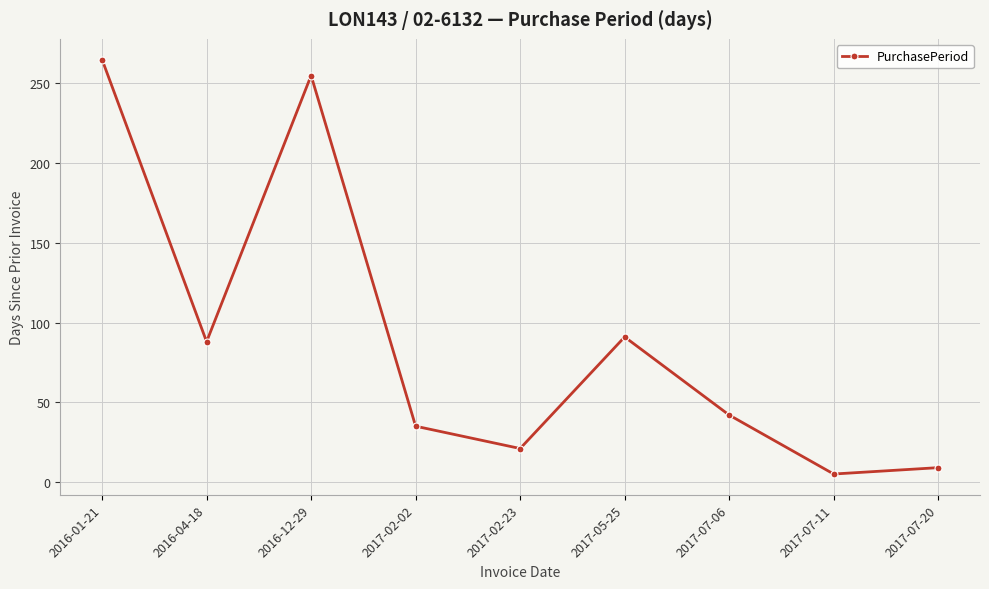

What is the label of the 7th point from the right?

2016-12-29